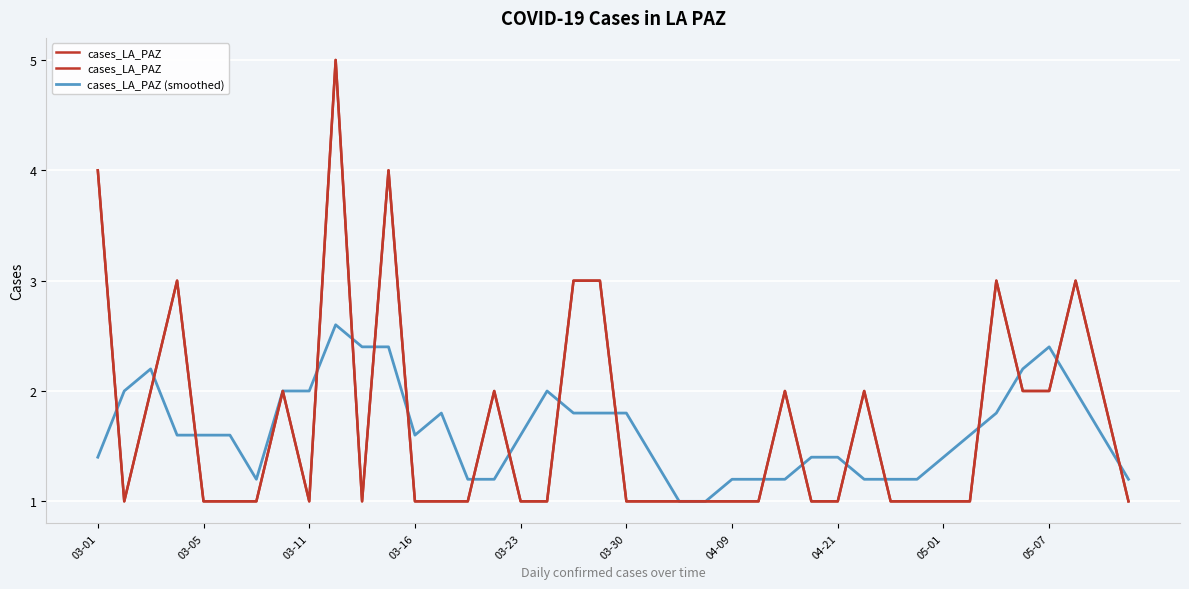

Reading left to right, list all the values displayed in this chart.

cases_LA_PAZ: 4.0	1.0	2.0	3.0	1.0	1.0	1.0	2.0	1.0	5.0	1.0	4.0	1.0	1.0	1.0	2.0	1.0	1.0	3.0	3.0	1.0	1.0	1.0	1.0	1.0	1.0	2.0	1.0	1.0	2.0	1.0	1.0	1.0	1.0	3.0	2.0	2.0	3.0	2.0	1.0
cases_LA_PAZ (smoothed): 1.4	2.0	2.2	1.6	1.6	1.6	1.2	2.0	2.0	2.6	2.4	2.4	1.6	1.8	1.2	1.2	1.6	2.0	1.8	1.8	1.8	1.4	1.0	1.0	1.2	1.2	1.2	1.4	1.4	1.2	1.2	1.2	1.4	1.6	1.8	2.2	2.4	2.0	1.6	1.2